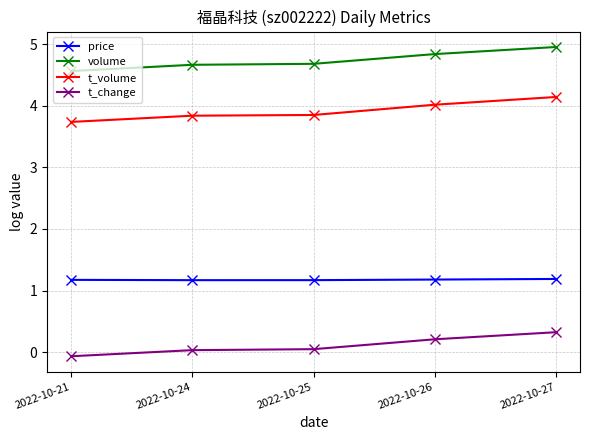

What is the average value of the t_volume series?

3.9